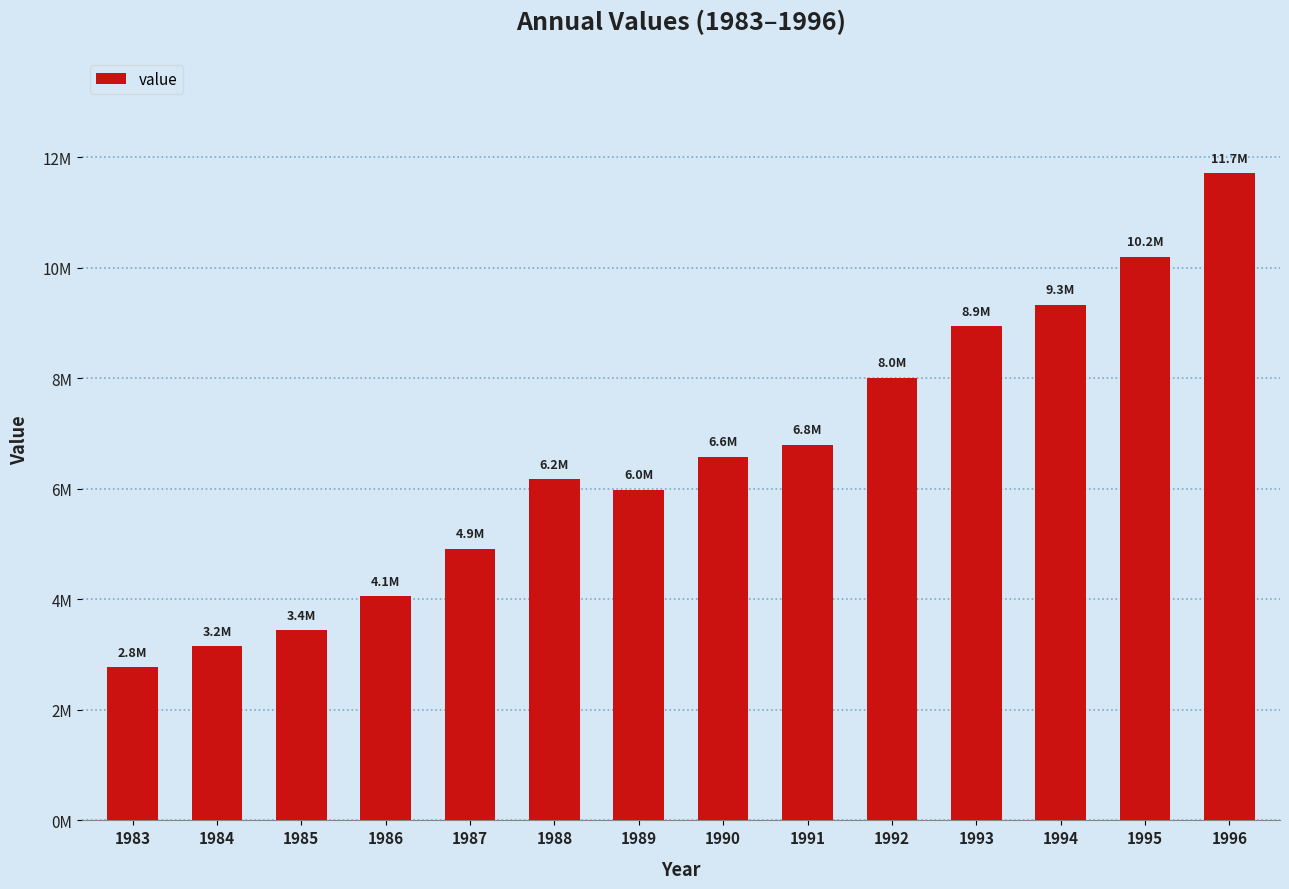

What is the value of the 9th bar from the left?

6795413